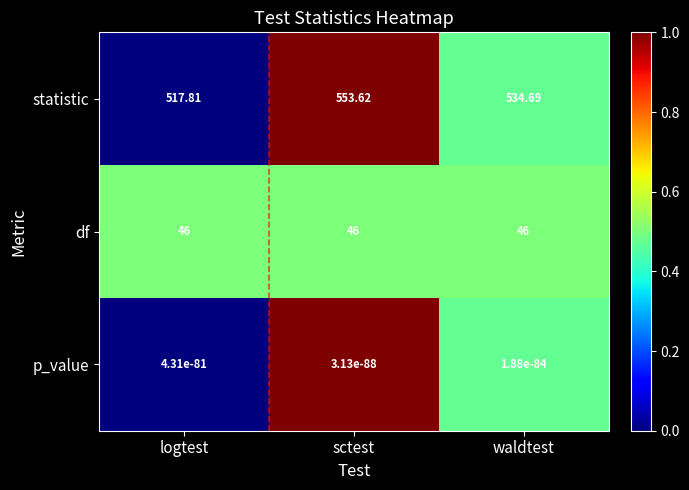

Rank the series by their maximum value, from lowest to highest.

p_value, df, statistic